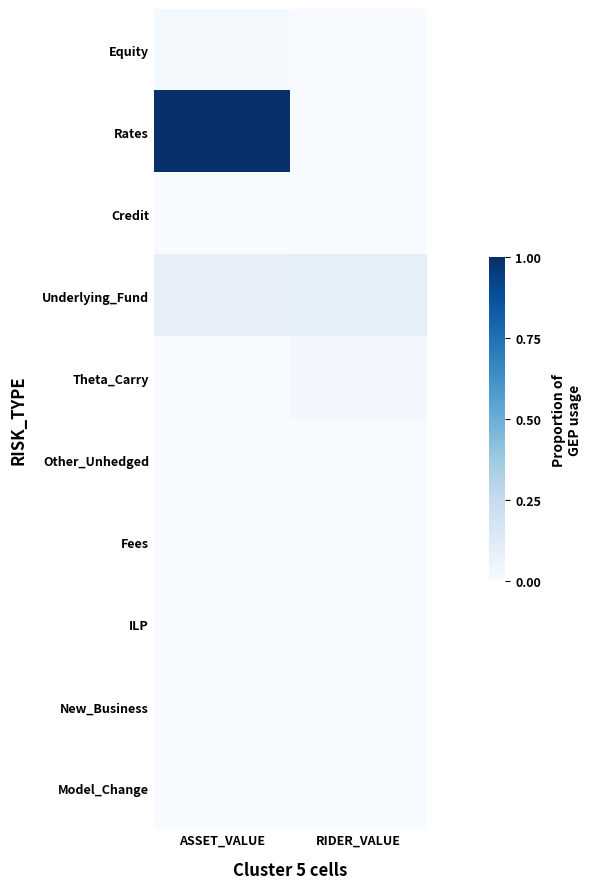

At how many categories does at least one series exceed 0?

2